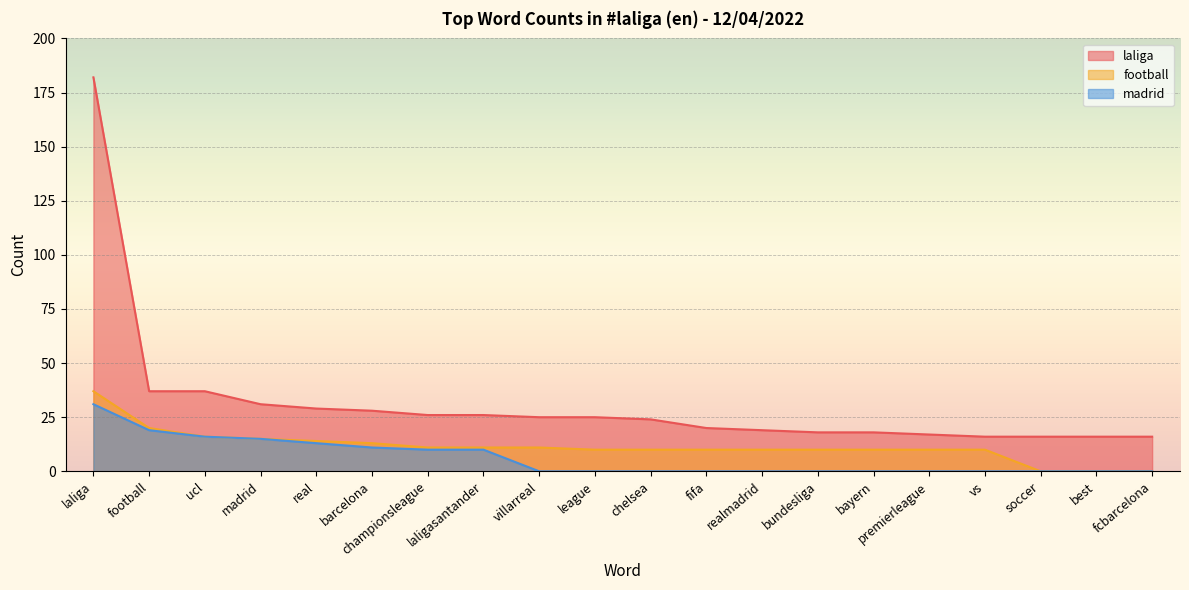

Where is football nearest to the value 18?

football